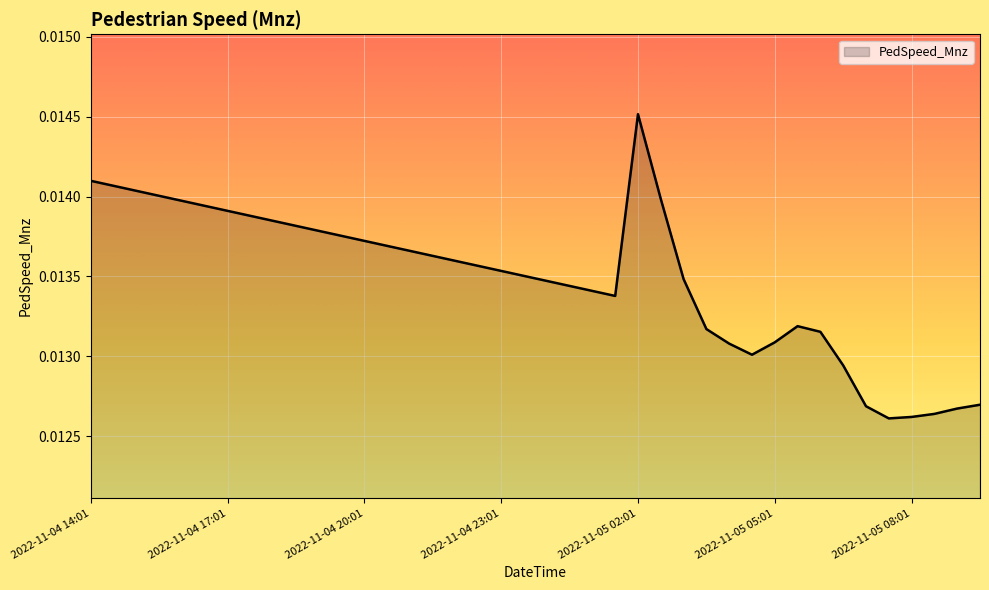

List the labels in order of value, smallest first.

2022-11-05 07:31, 2022-11-05 08:01, 2022-11-05 08:31, 2022-11-05 09:01, 2022-11-05 07:01, 2022-11-05 09:31, 2022-11-05 06:31, 2022-11-05 04:31, 2022-11-05 04:01, 2022-11-05 05:01, 2022-11-05 06:01, 2022-11-05 03:31, 2022-11-05 05:31, 2022-11-05 01:31, 2022-11-05 01:01, 2022-11-05 00:31, 2022-11-05 00:01, 2022-11-05 03:01, 2022-11-04 23:31, 2022-11-04 23:01, 2022-11-04 22:31, 2022-11-04 22:01, 2022-11-04 21:31, 2022-11-04 21:01, 2022-11-04 20:31, 2022-11-04 20:01, 2022-11-04 19:31, 2022-11-04 19:01, 2022-11-04 18:31, 2022-11-04 18:01, 2022-11-04 17:31, 2022-11-04 17:01, 2022-11-04 16:31, 2022-11-04 16:01, 2022-11-05 02:31, 2022-11-04 15:31, 2022-11-04 15:01, 2022-11-04 14:31, 2022-11-04 14:01, 2022-11-05 02:01